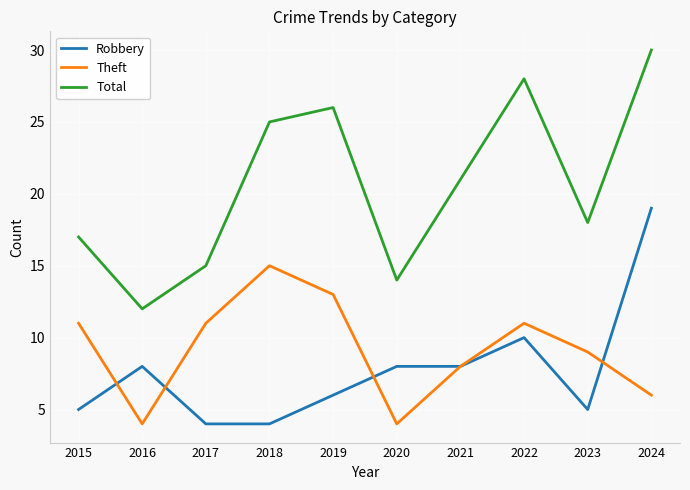

How many values in the Total series are below 21?

5